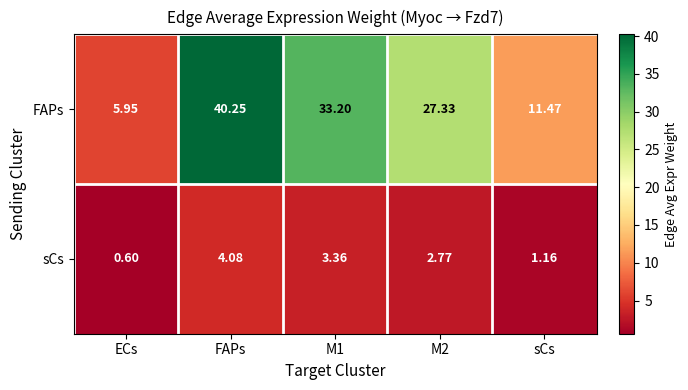

At which category is the sum across all series the highest?

FAPs